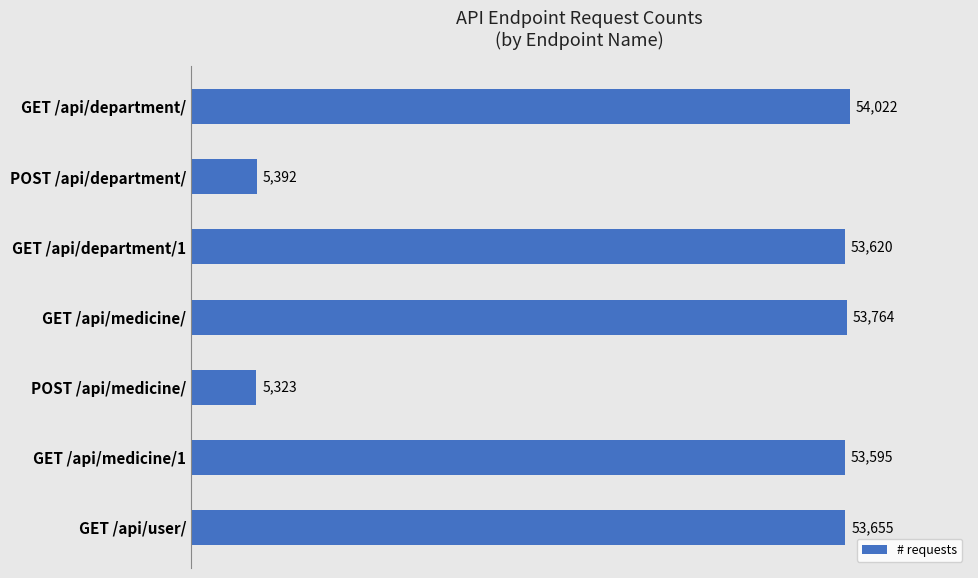

Rank the categories by value from highest to lowest.

GET /api/department/, GET /api/medicine/, GET /api/user/, GET /api/department/1, GET /api/medicine/1, POST /api/department/, POST /api/medicine/